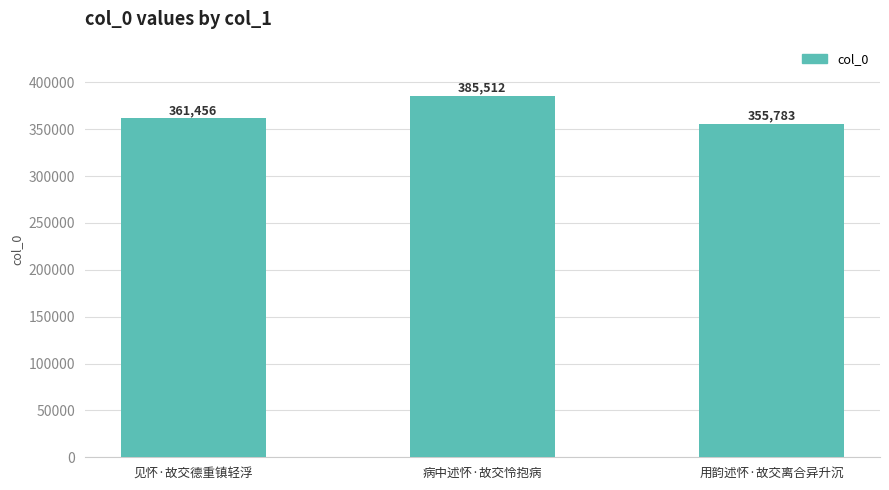

What is the change in value from 见怀·故交德重镇轻浮 to 用韵述怀·故交离合异升沉?

-5673